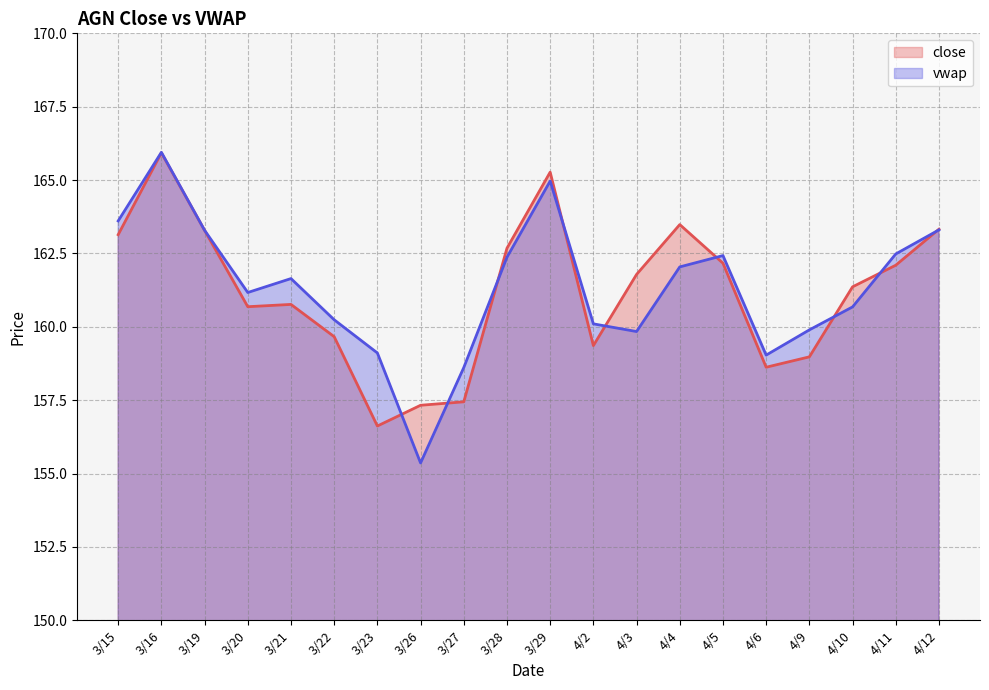

What is the label of the 5th point from the right?

4/6